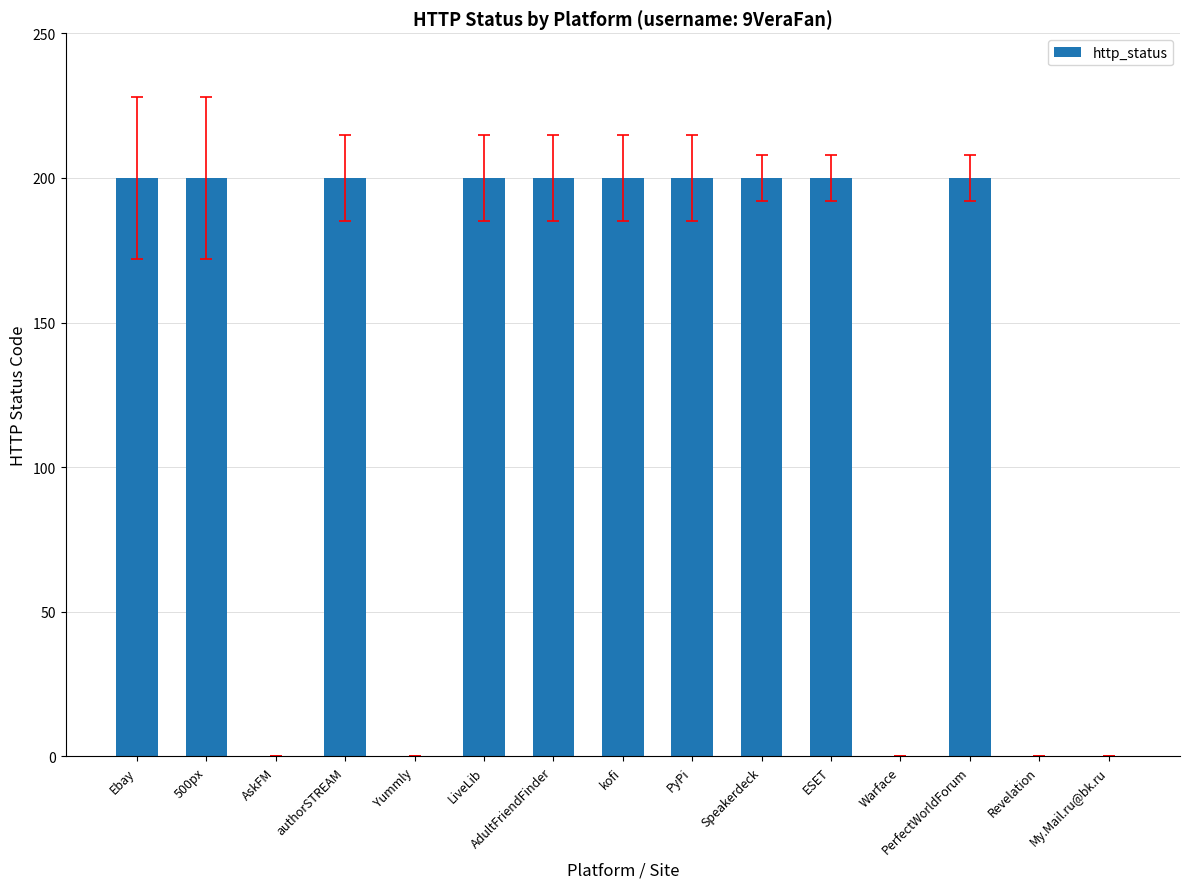

True or false: the data shows 200 at kofi.

True